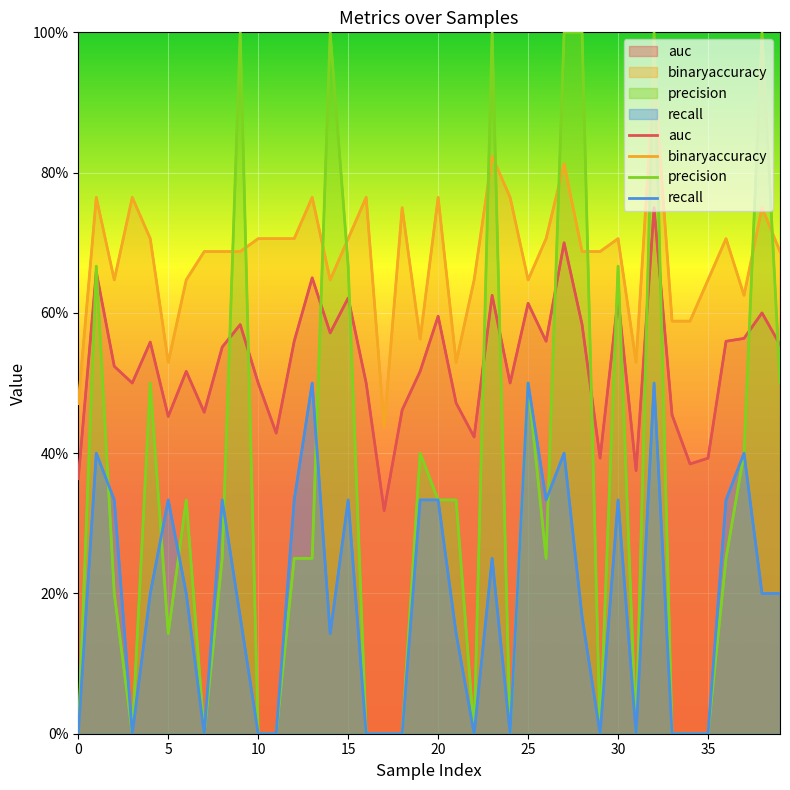

Which series changed the most between 9 and 34?

precision